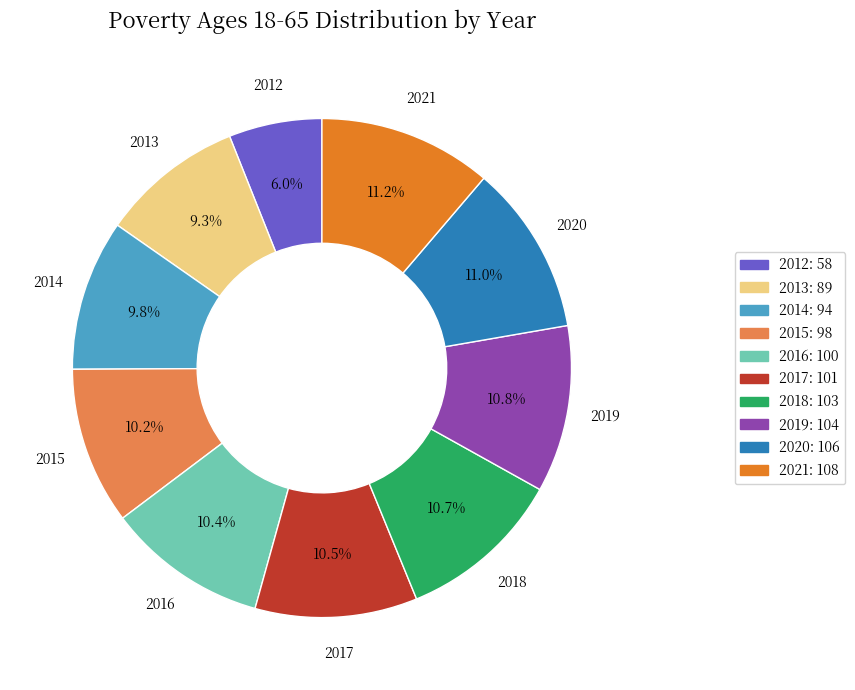

What is the ratio of the value at 2021 to the value at 2014?

1.1